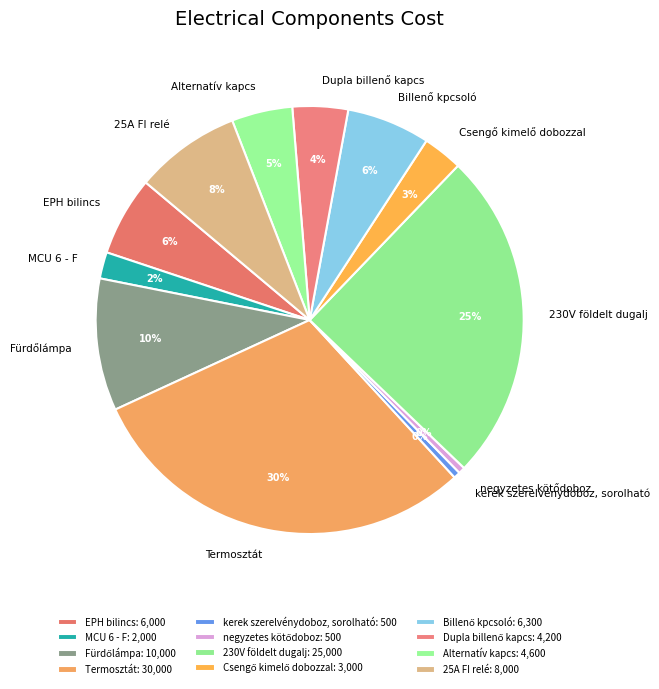

How many segments does this pie chart have?

12